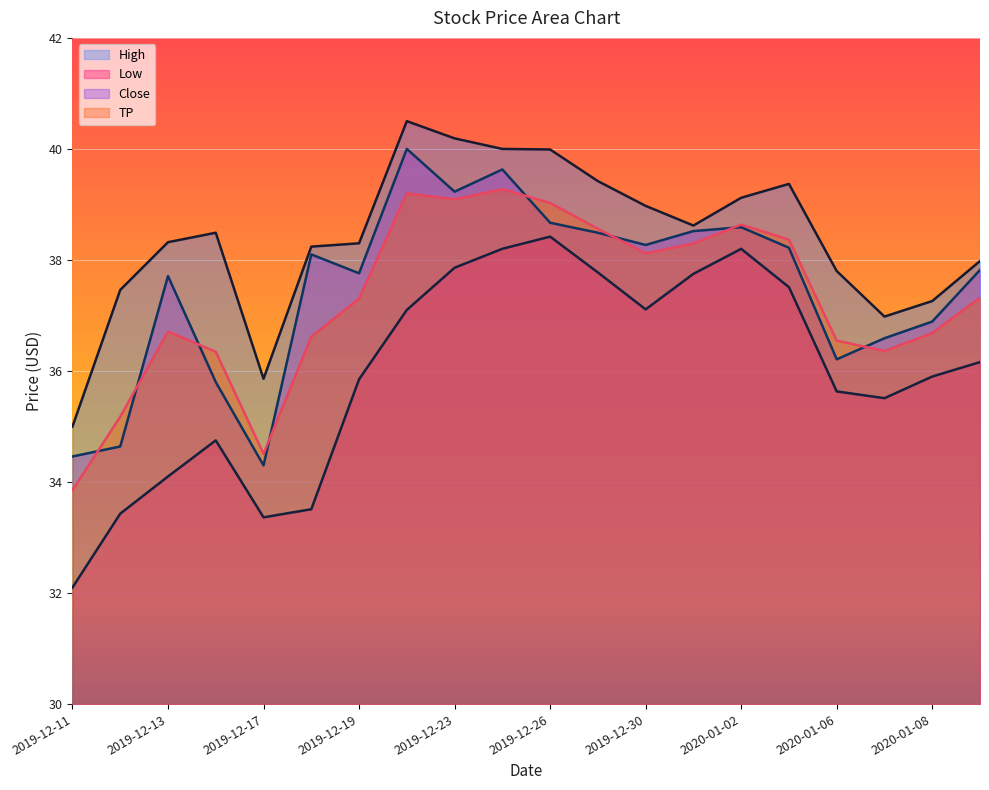

At which category is the sum across all series the highest?

2019-12-24